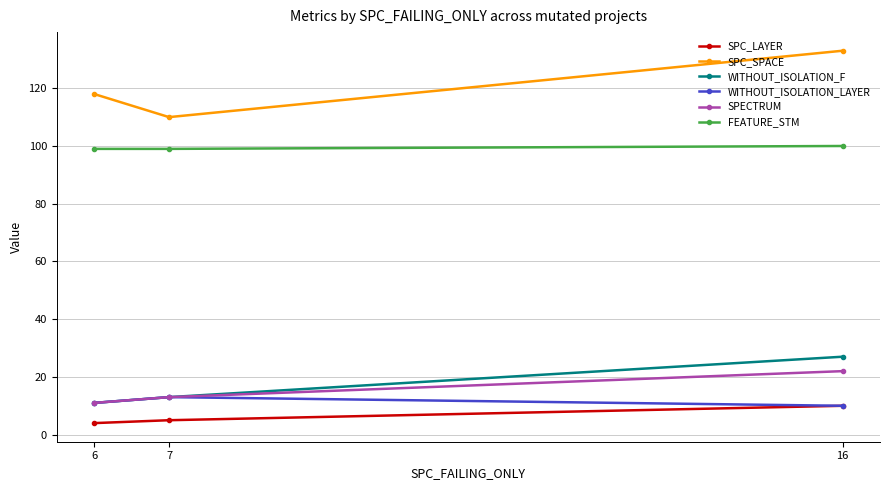

What is the difference between the SPC_SPACE values at 7 and 6?

8